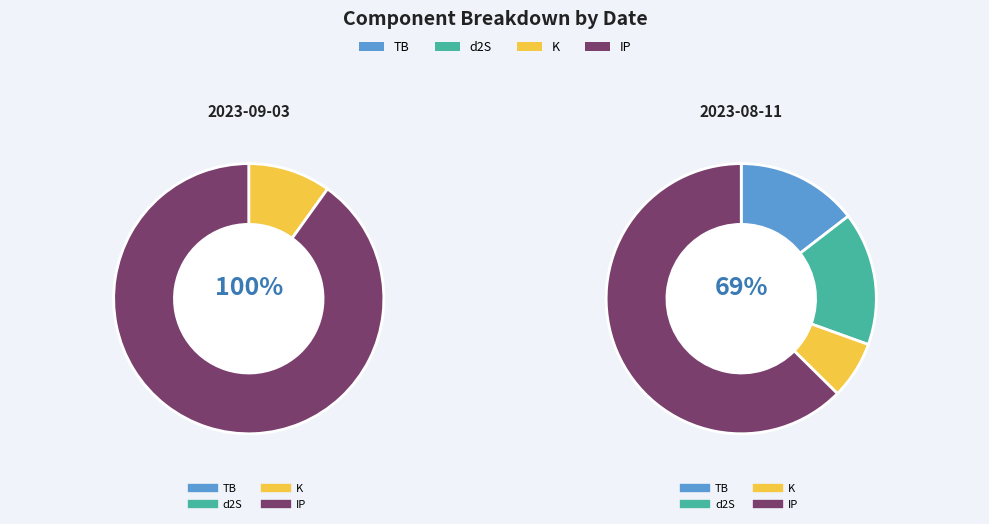

Does 2023-08-11 represent more than half of the total?

Yes